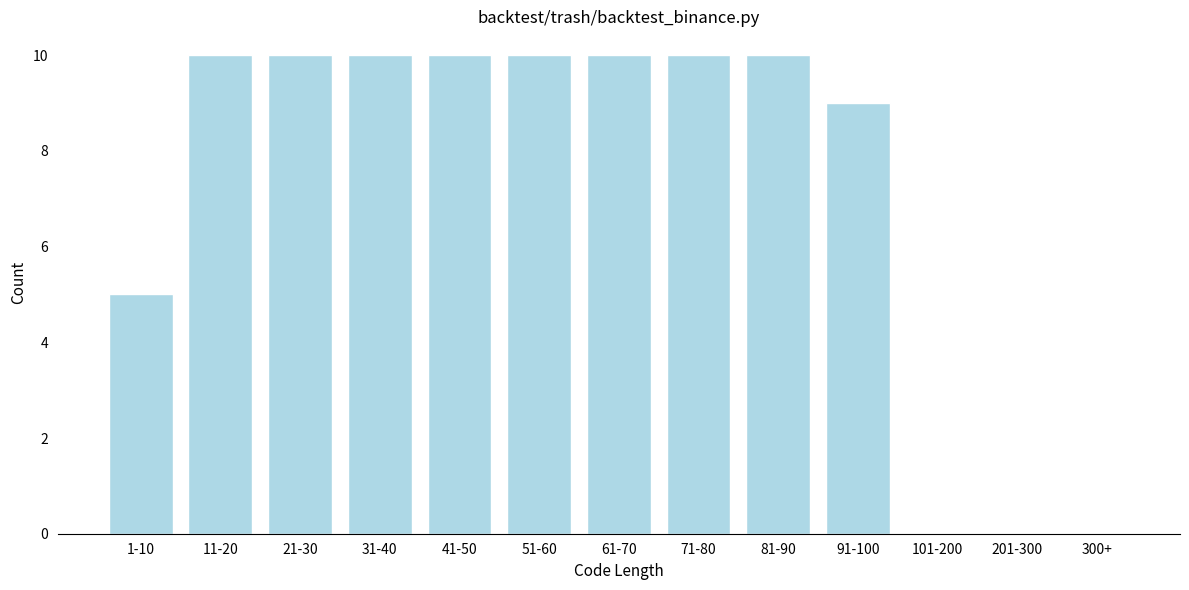

Reading right to left, list all the values displayed in this chart.

300+=0	201-300=0	101-200=0	91-100=9	81-90=10	71-80=10	61-70=10	51-60=10	41-50=10	31-40=10	21-30=10	11-20=10	1-10=5